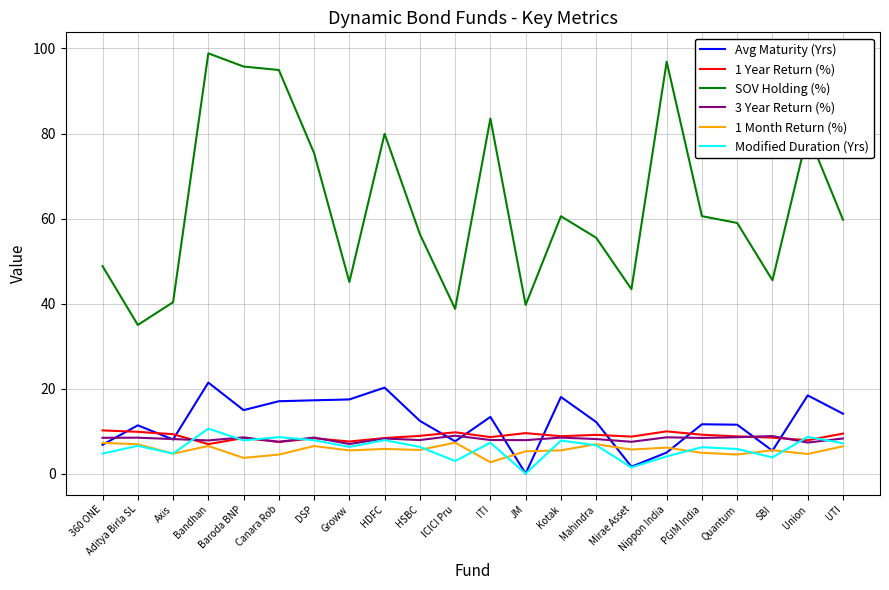

Read the SOV Holding (%) value at ITI.

83.5